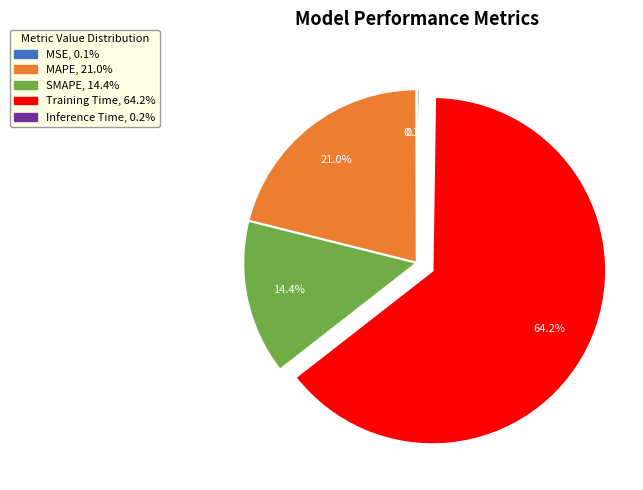

To the nearest percent, what is the average slice percentage?

20%